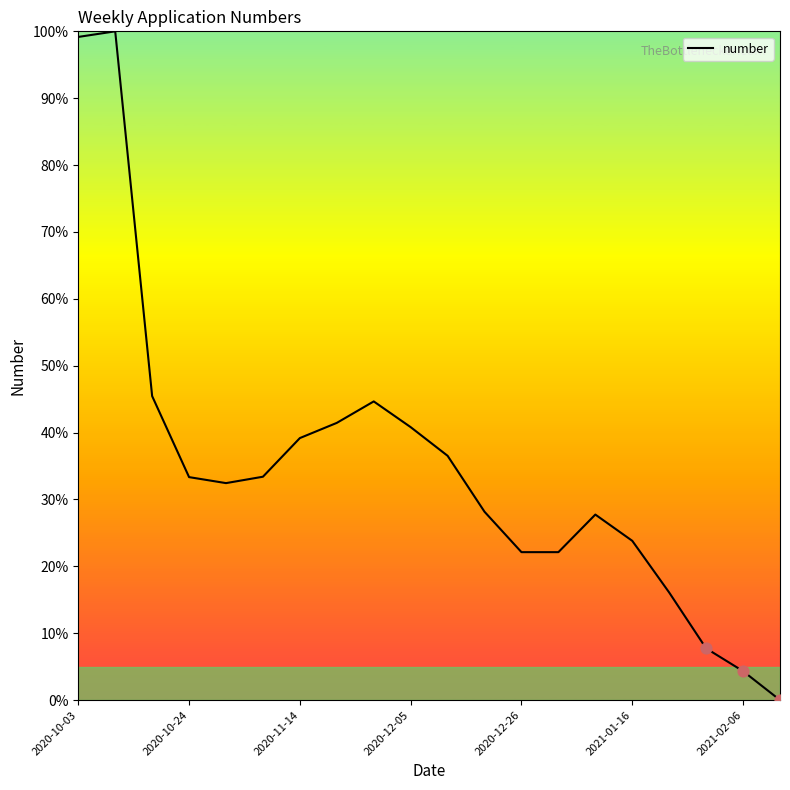

What is the maximum value shown in the chart?

100.0